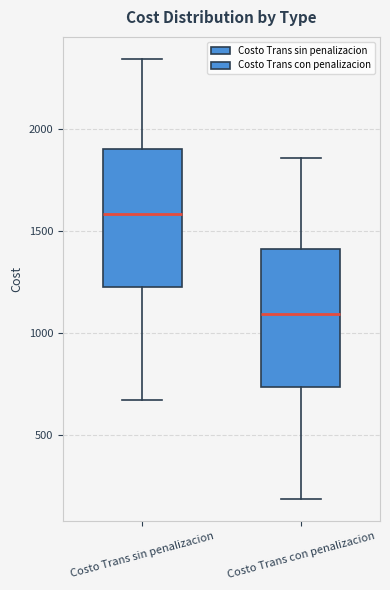

Reading left to right, read every box against the y-axis: the position of its median line, the range the box covers, and the ends of its whiskers. The values are not printed on the chart, so give them approximately, as read against the axis.

Costo Trans sin penalizacion: median 1600, box 1200 to 1900, whiskers 650 to 2350
Costo Trans con penalizacion: median 1100, box 750 to 1400, whiskers 200 to 1850